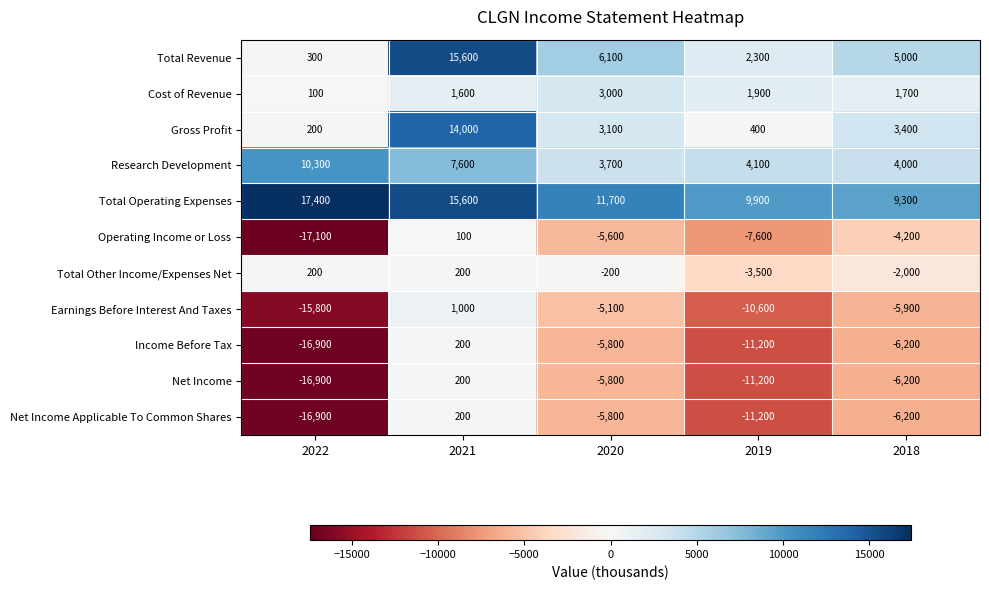

List the labels in order of Cost of Revenue value, largest first.

2020, 2019, 2018, 2021, 2022